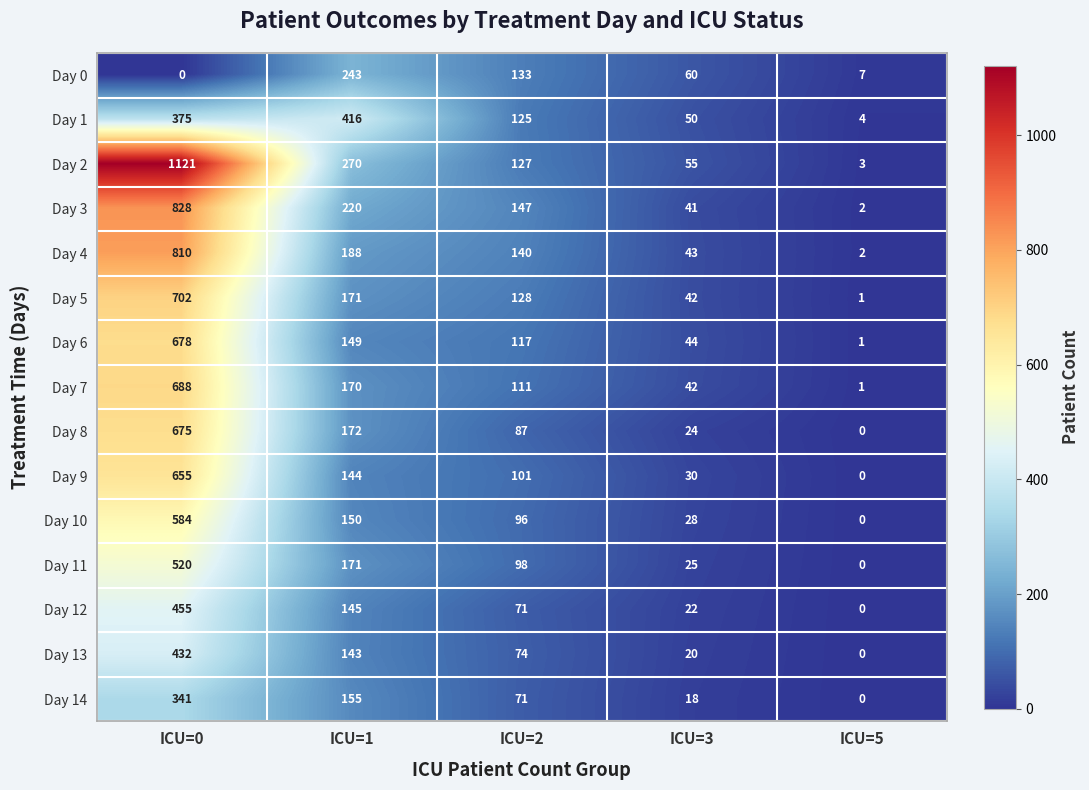

At which label does Day 5 first exceed 128?

ICU=0